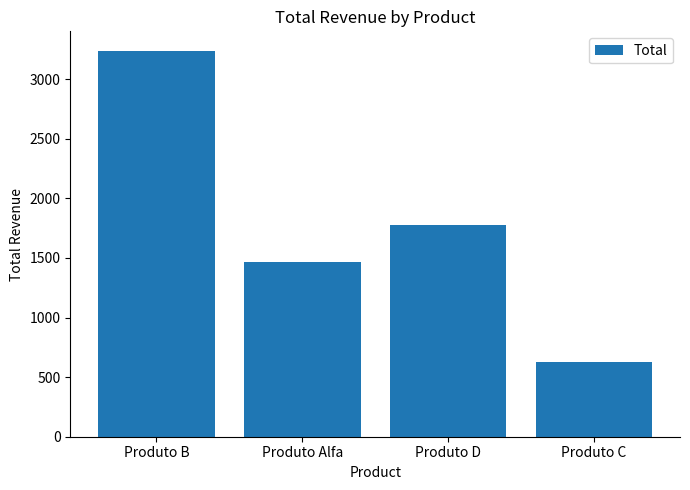

Which label corresponds to the largest value in the chart?

Produto B